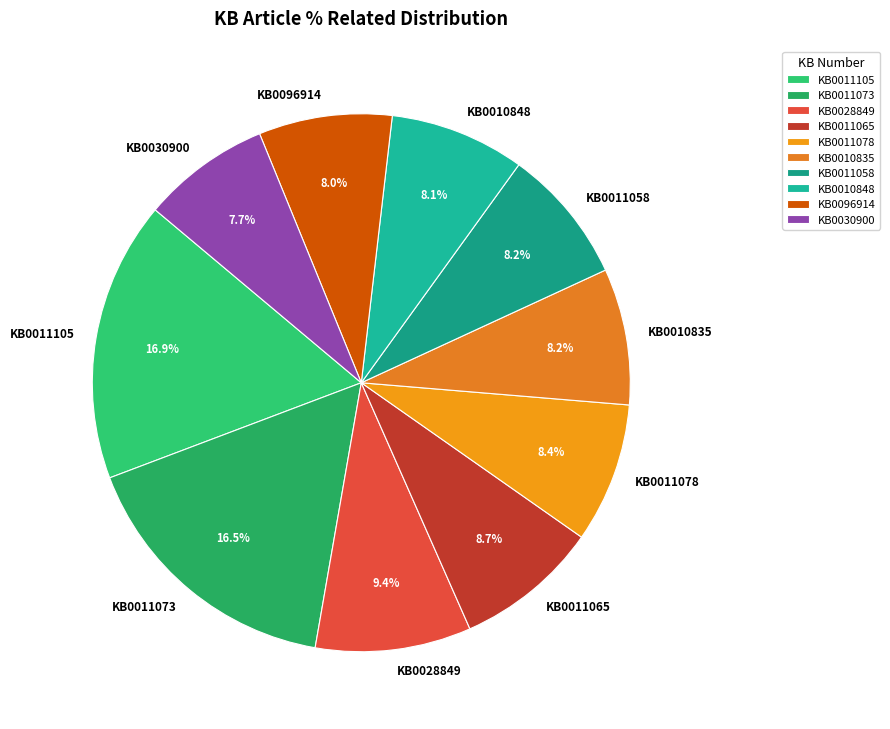

To the nearest percent, what is the average slice percentage?

10%